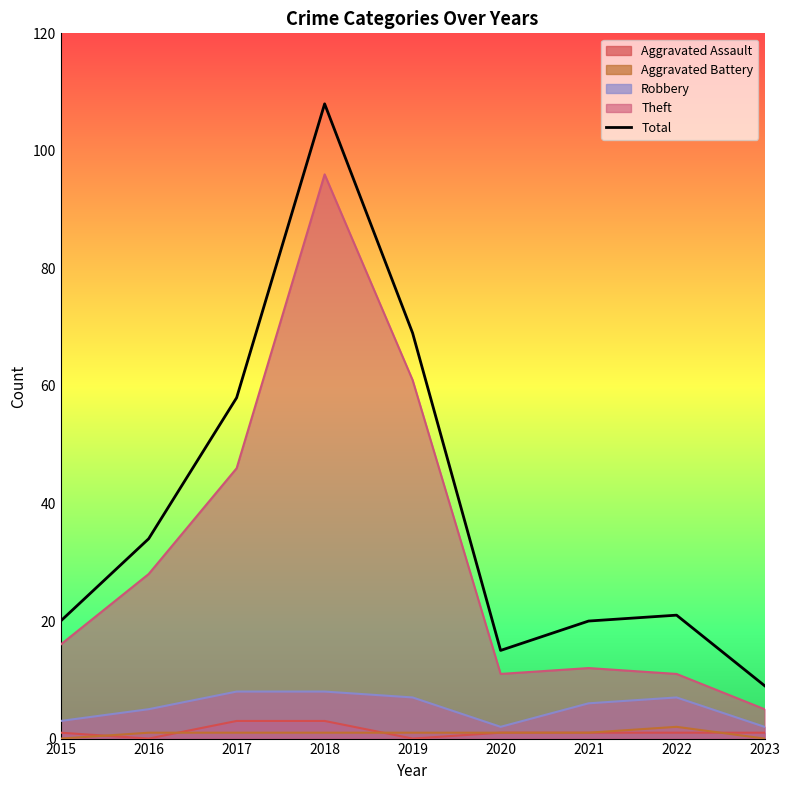

At which label does the data first exceed 21?

2016